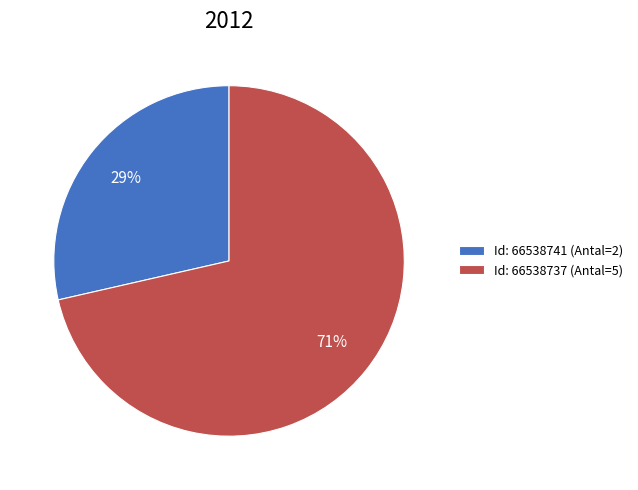

Rank the categories by value from highest to lowest.

Id: 66538737 (Antal=5), Id: 66538741 (Antal=2)